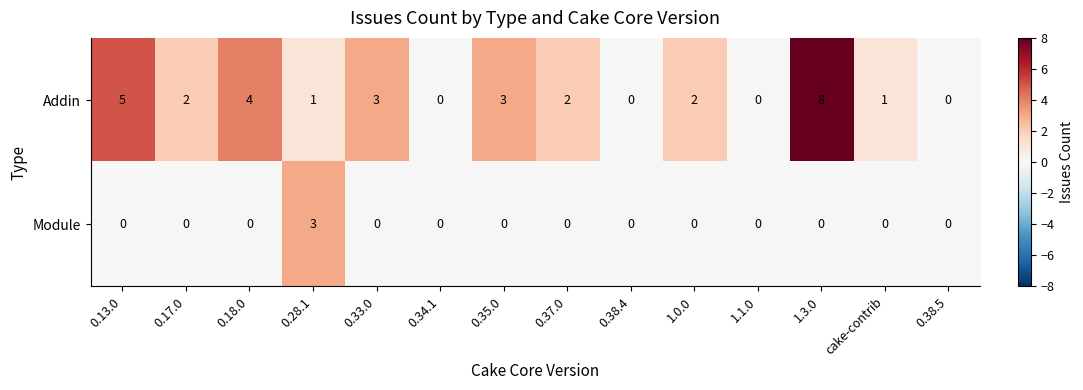

The Addin series shows 0 at 1.1.0. True or false?

True